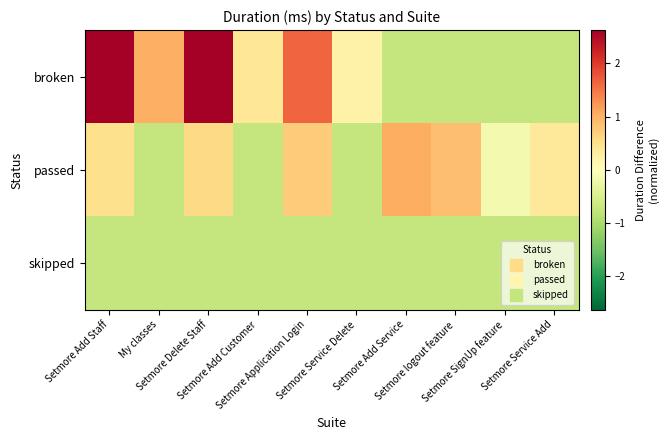

Which series has the largest total across all categories?

broken